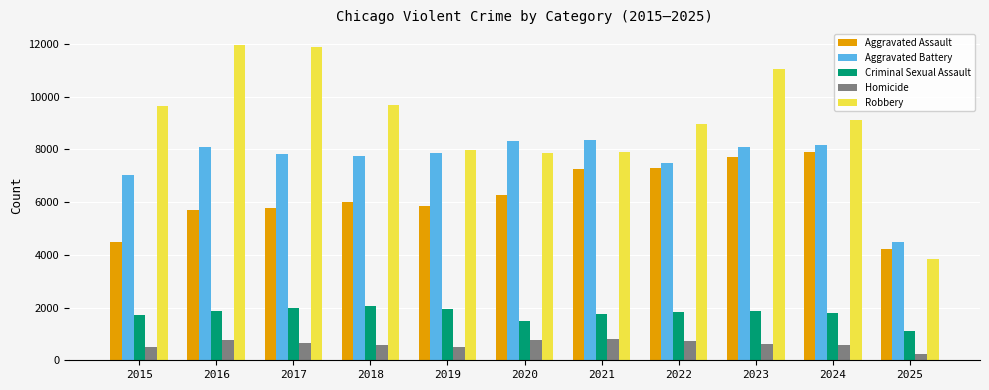

What is the difference between the Robbery values at 2015 and 2023?

1414